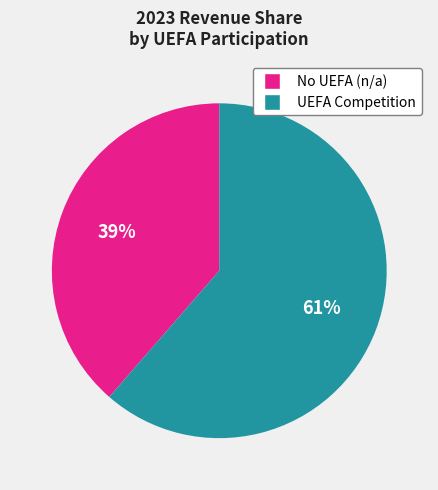

Is there any slice that represents more than half of the pie?

Yes